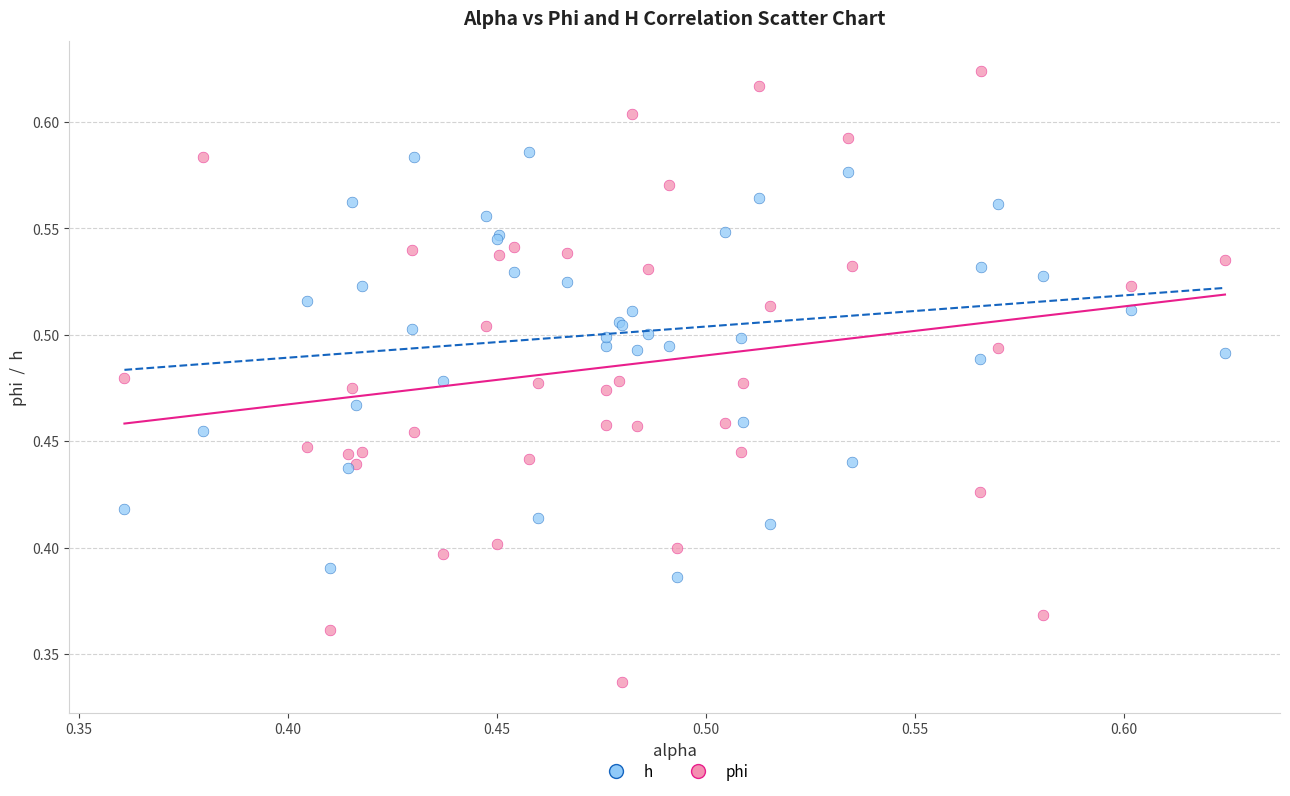

Which series reaches the minimum Y coordinate?

phi